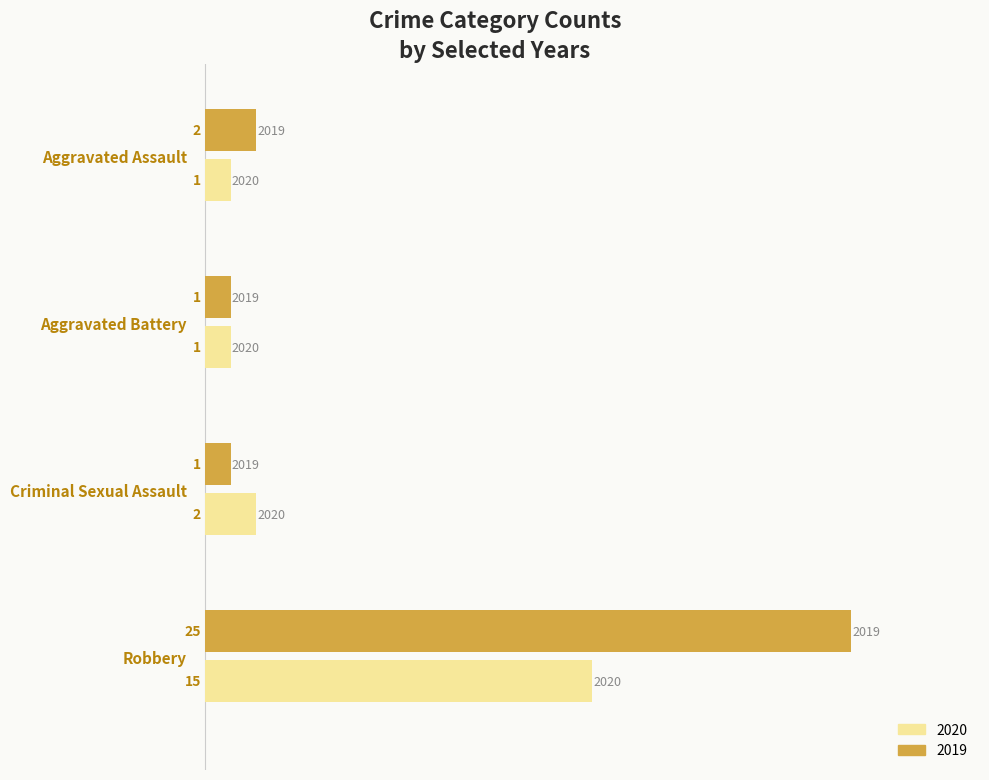

What is the average value of the 2020 series?

5